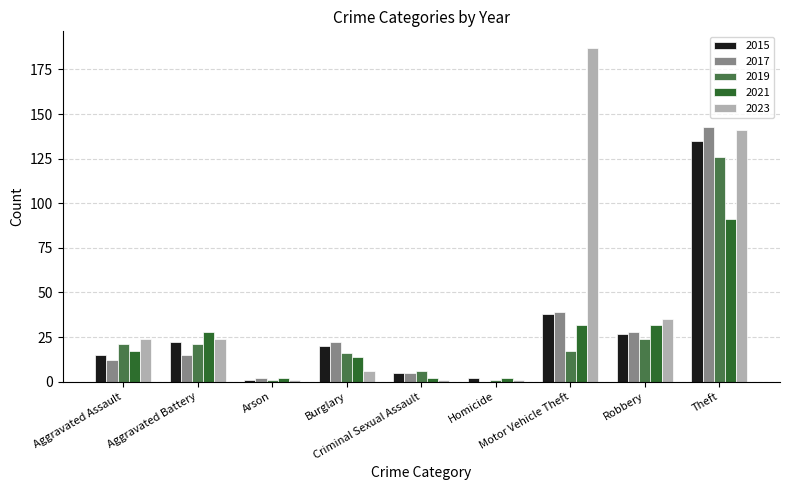

What is the sum of all 2015 values?

265